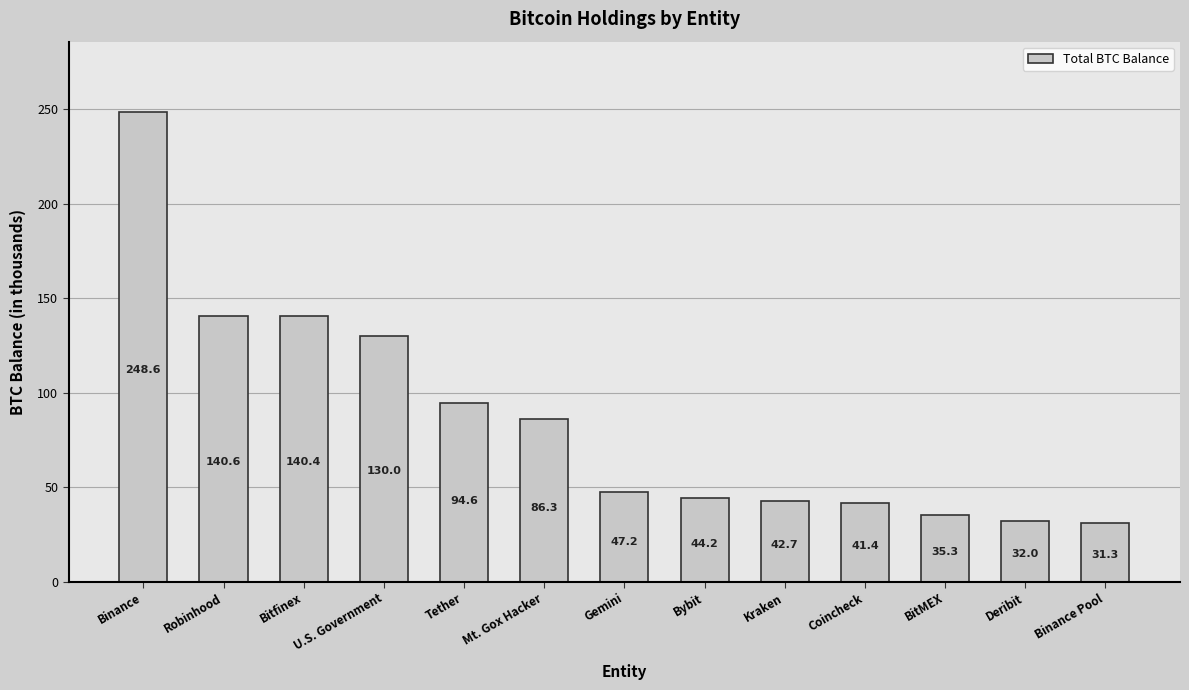

How many bars are there in total?

13